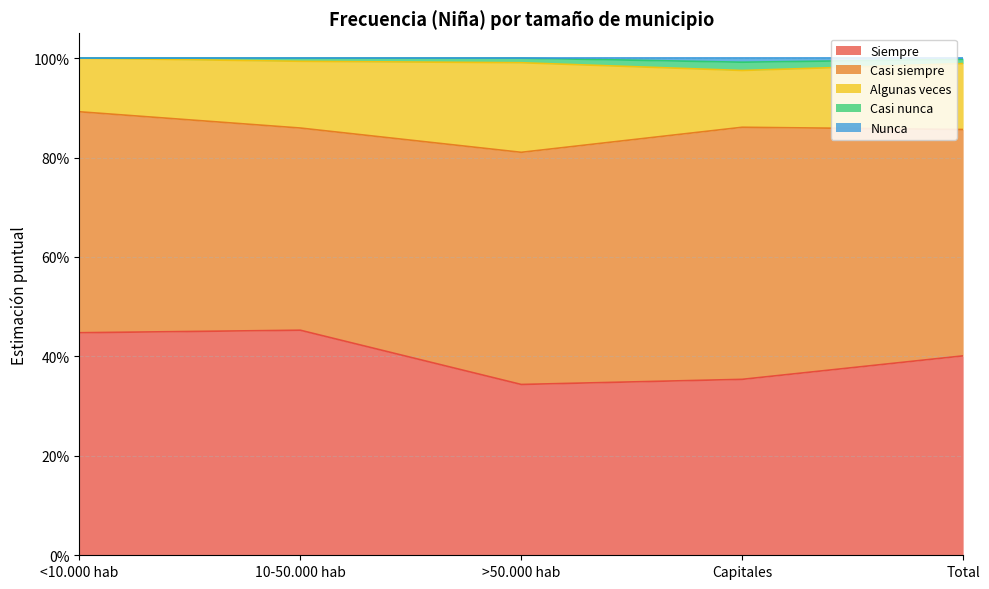

What is the sum of all Casi siempre values?

2.3